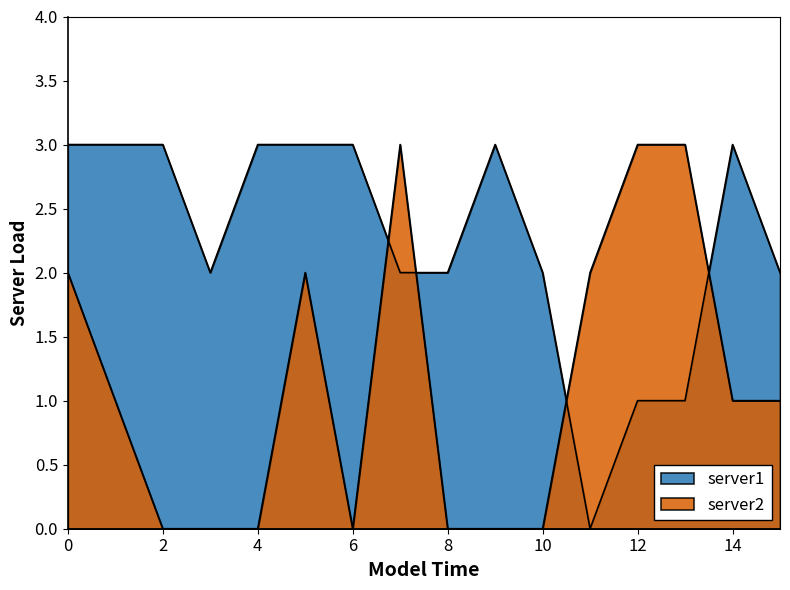

Count the number of data series in this chart.

2